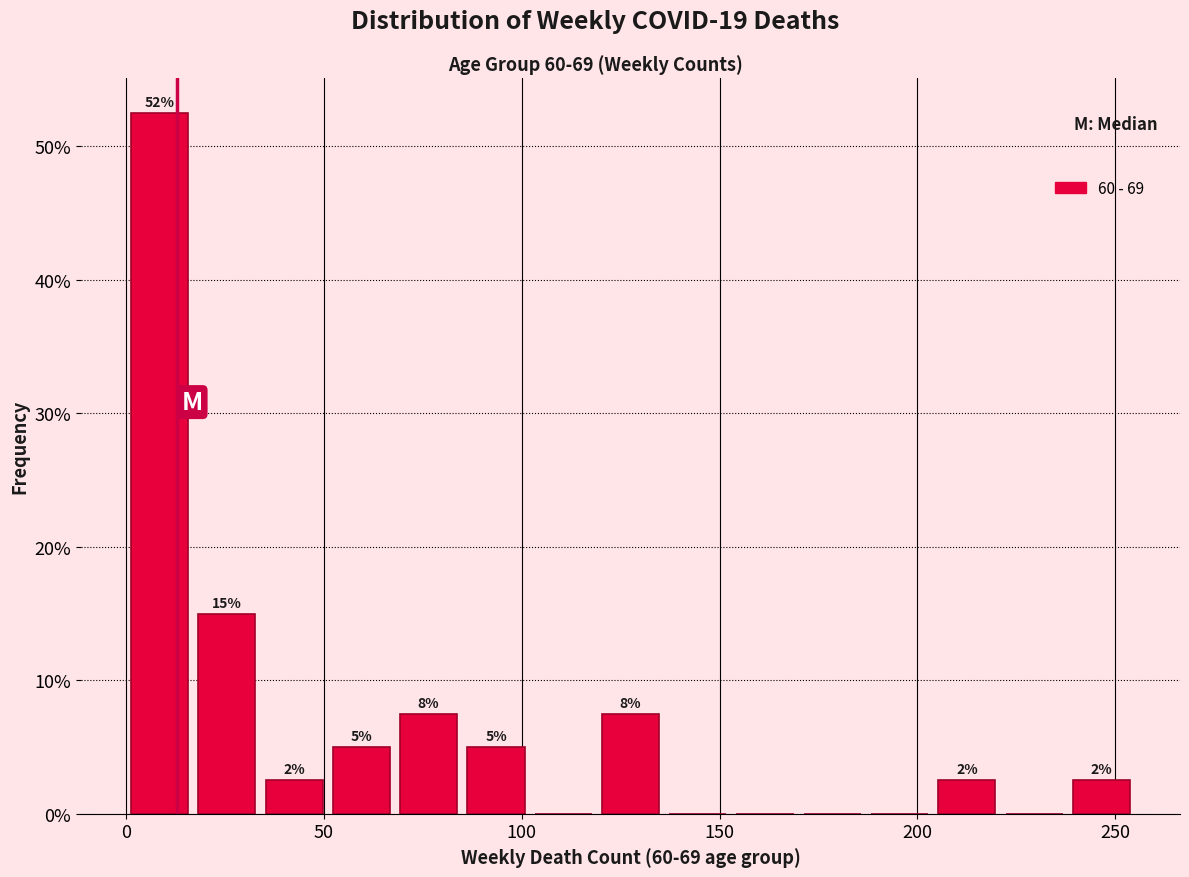

Around what value on the x-axis is the tallest bar? Give the approximate position of its centre, as read against the axis.

10